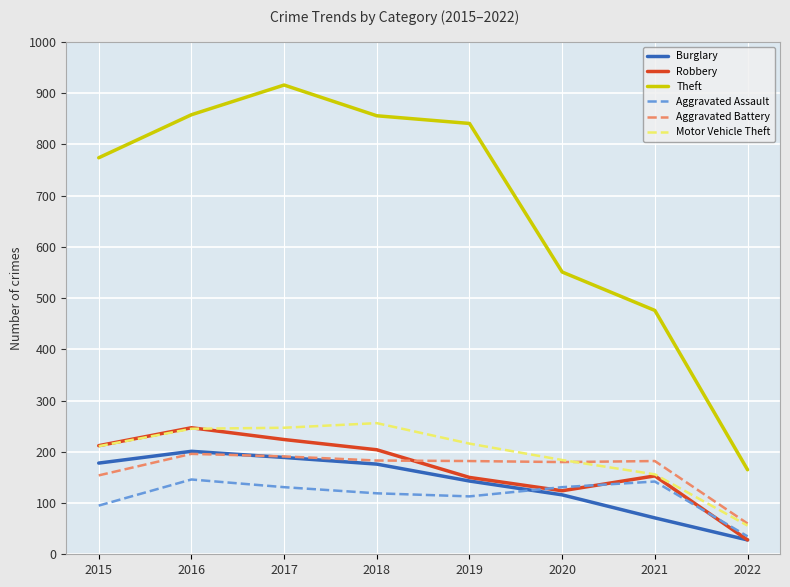

Is the value of Aggravated Battery at 2018 greater than the value of Burglary at 2022?

Yes